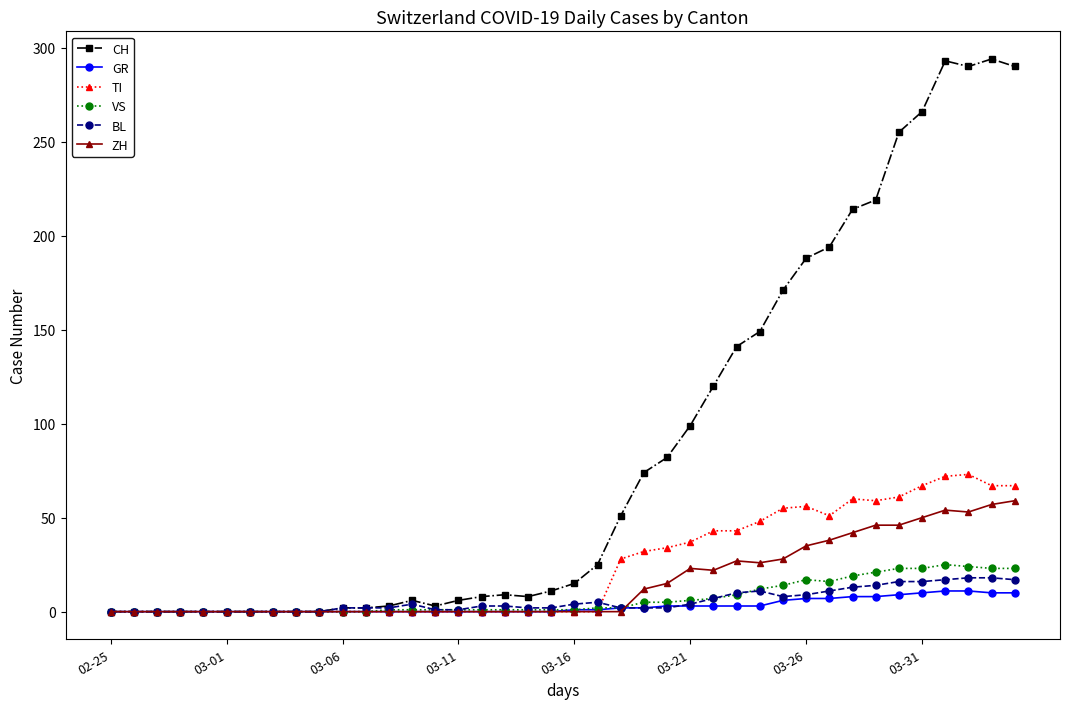

Which series has the largest total across all categories?

CH